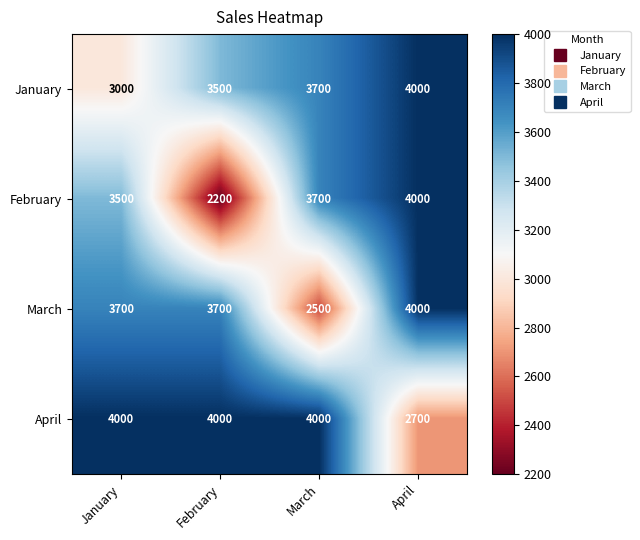

What is the greatest value displayed?

4000